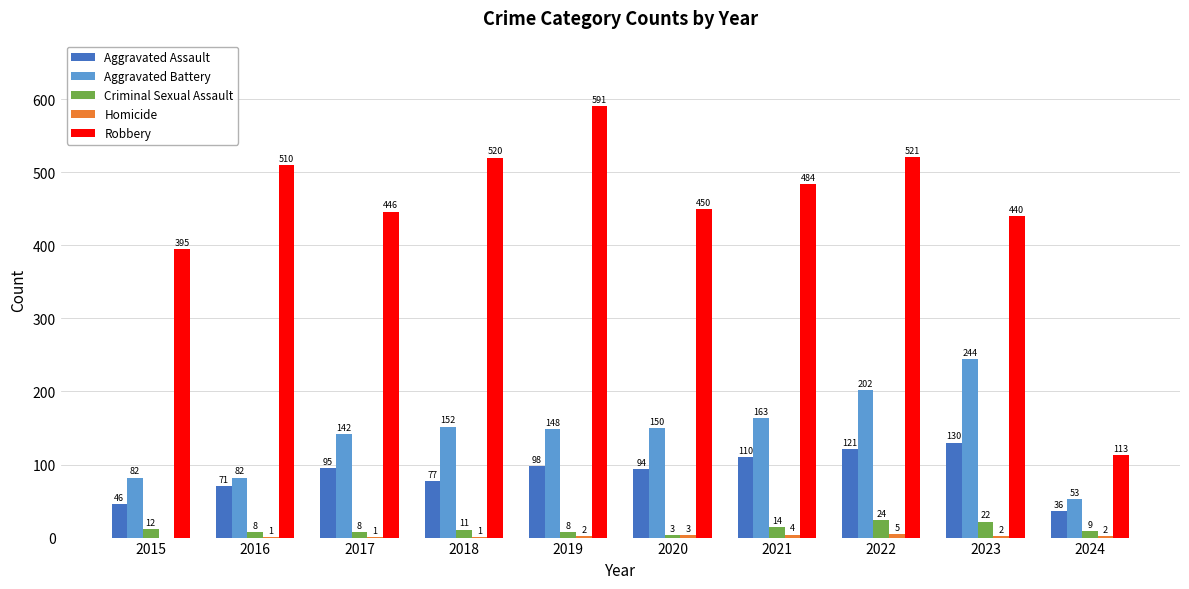

The Robbery series shows 166 at 2018. True or false?

False